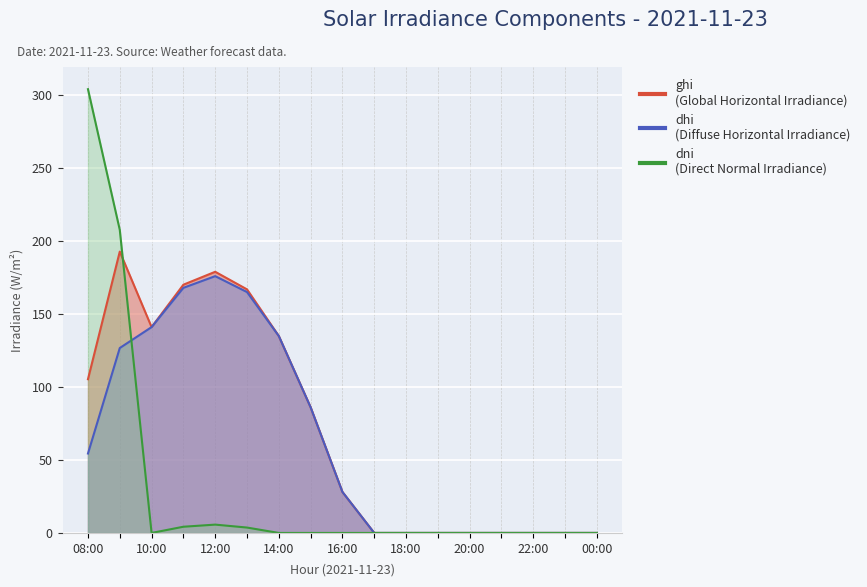

At which category does dni reach its first local valley?

10:00